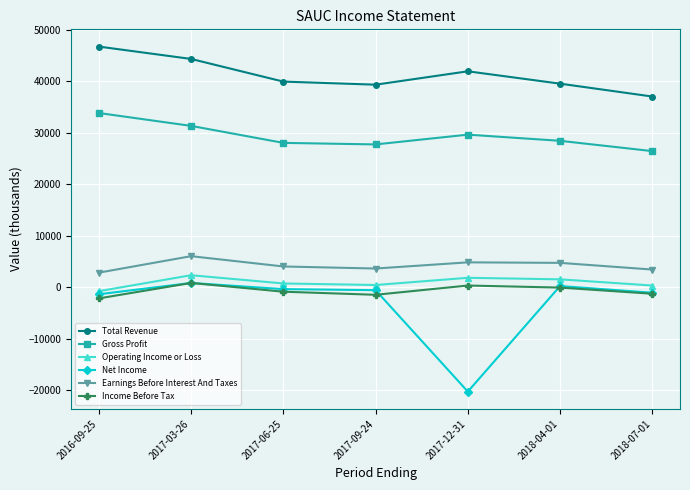

What is the difference between the Operating Income or Loss values at 2018-04-01 and 2018-07-01?

1200